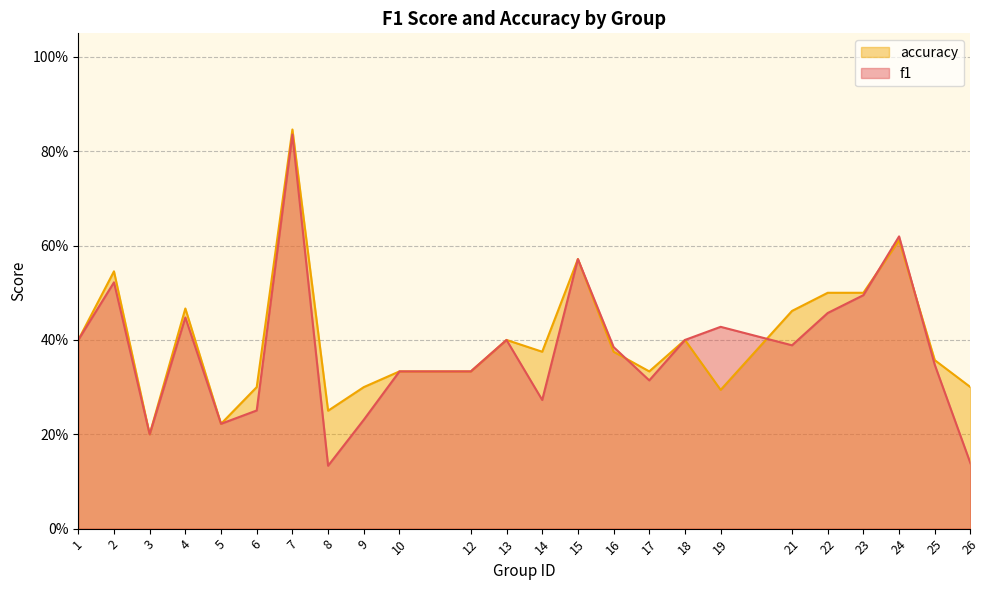

What is the value of the f1 point at the 12th from the left?

0.4